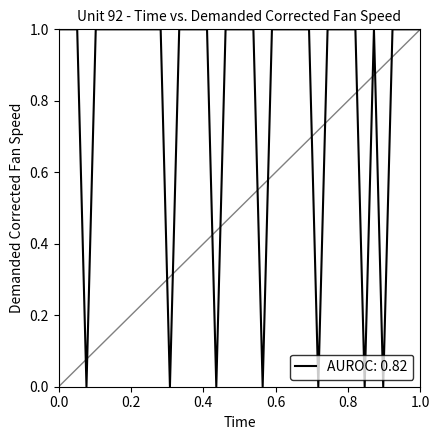

At which category does the chart reach its peak across all series?

1